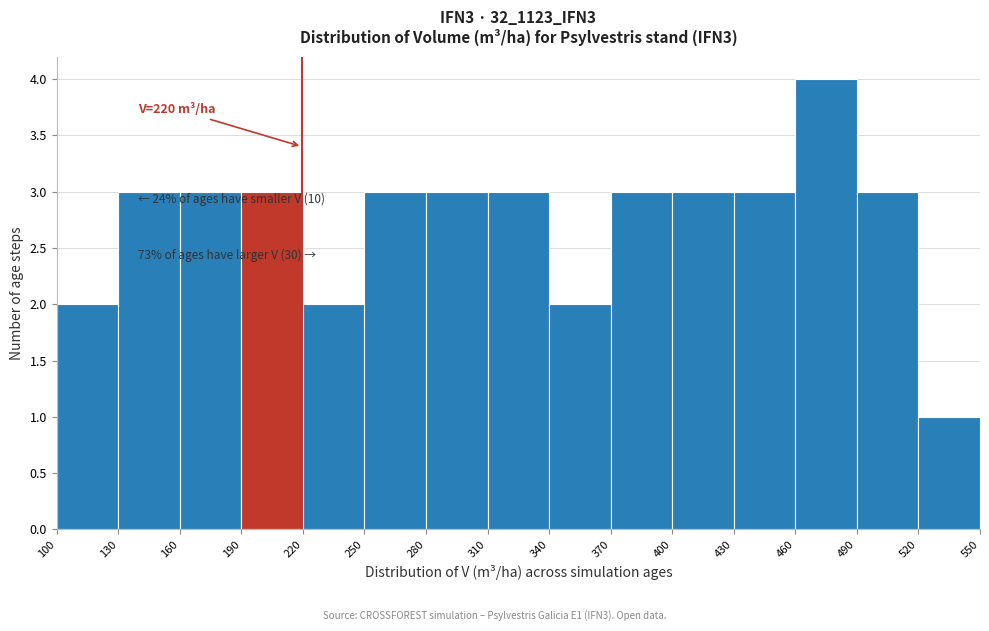

Over which range of the x-axis is the bar tallest?

460 to 490